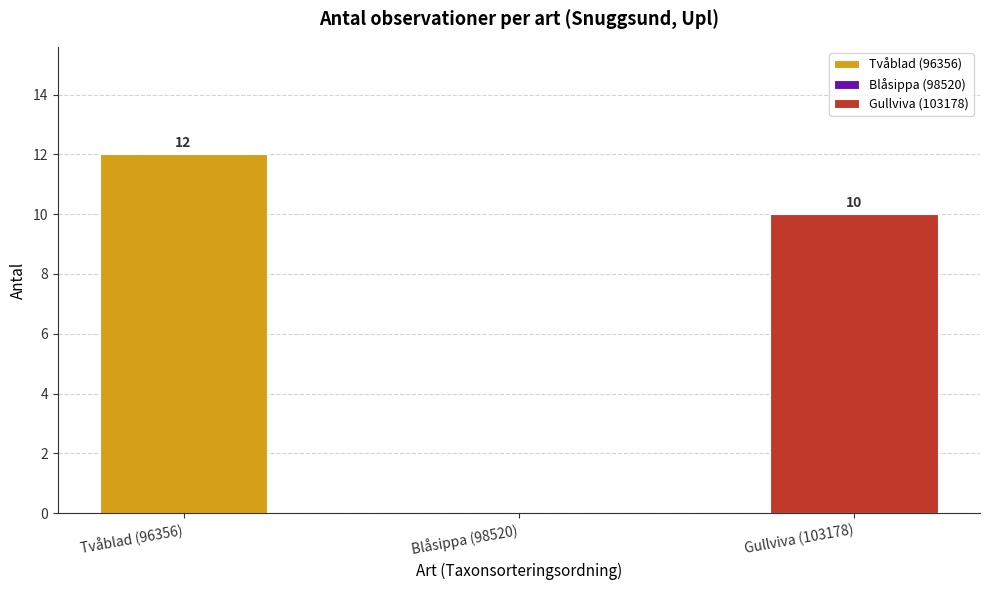

Are the bars grouped side by side (vs. stacked)?

No